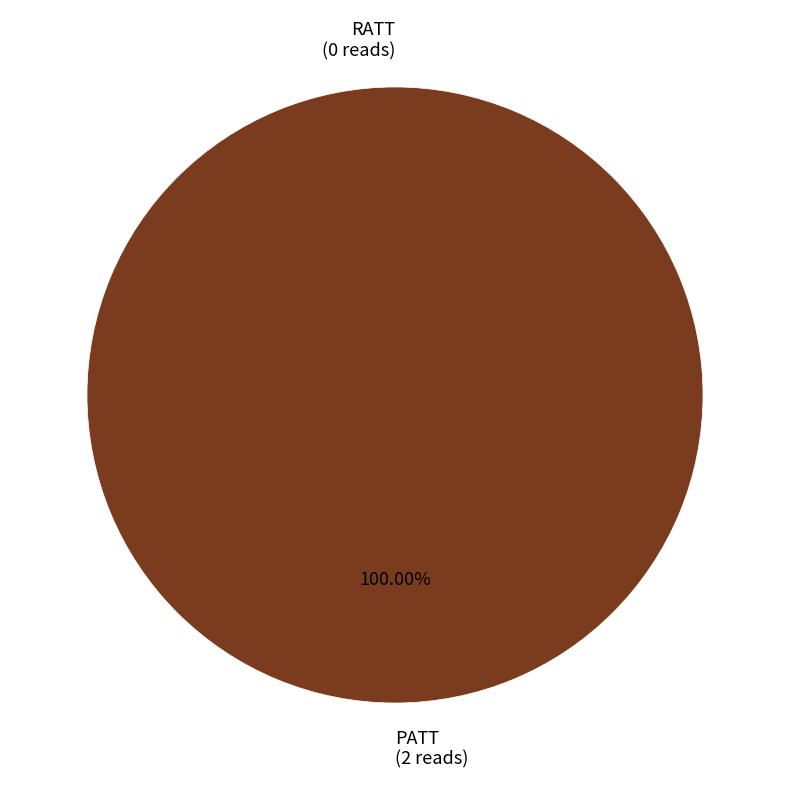

Rank the categories by value from highest to lowest.

PATT, RATT